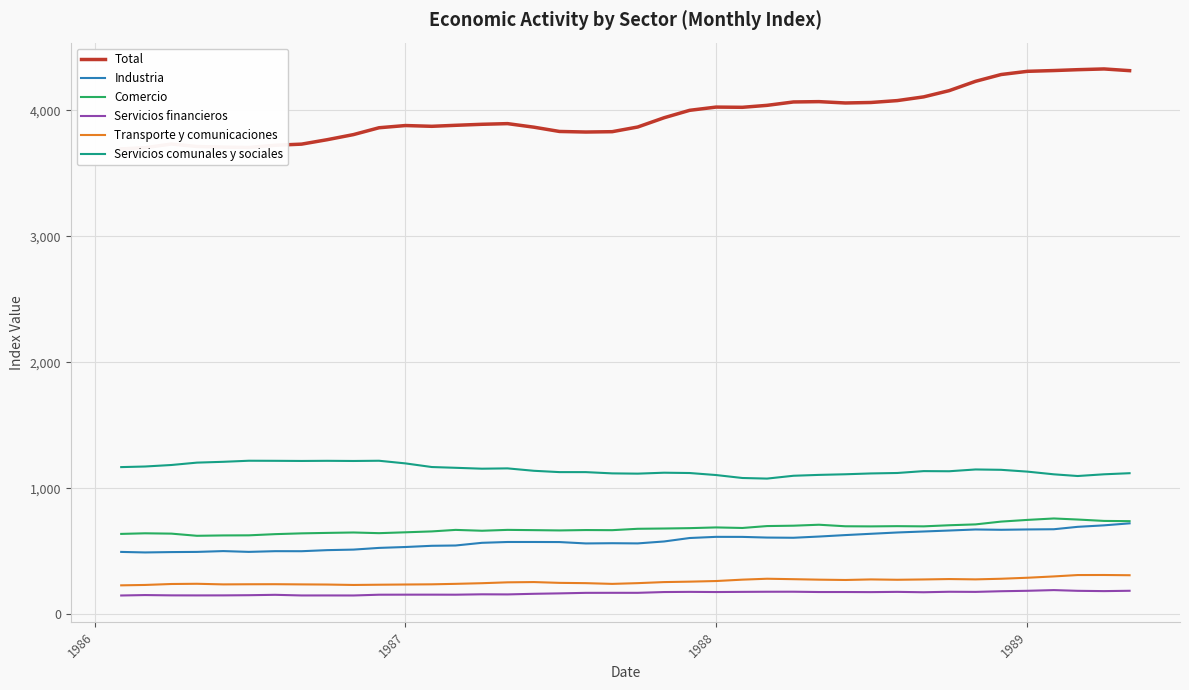

True or false: Servicios financieros and Comercio cross at least once.

False